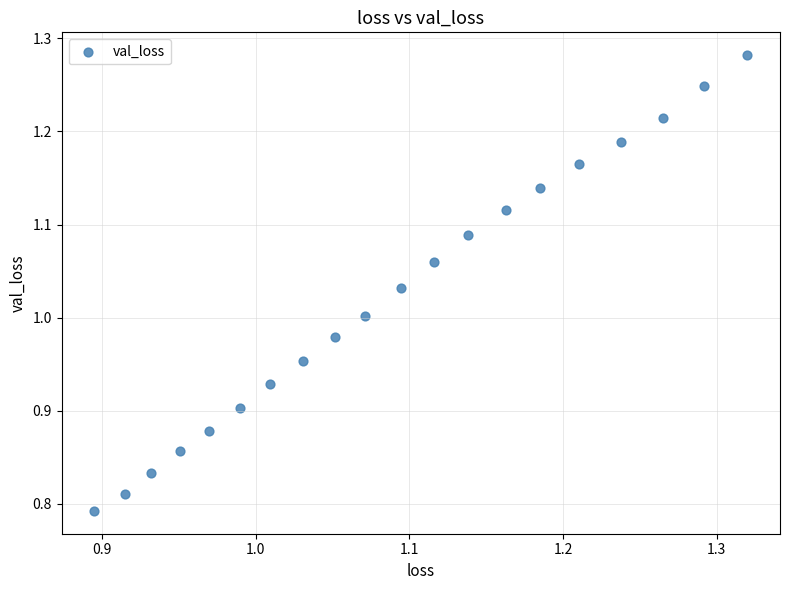

What is the range of X values (max minus min)?

0.4